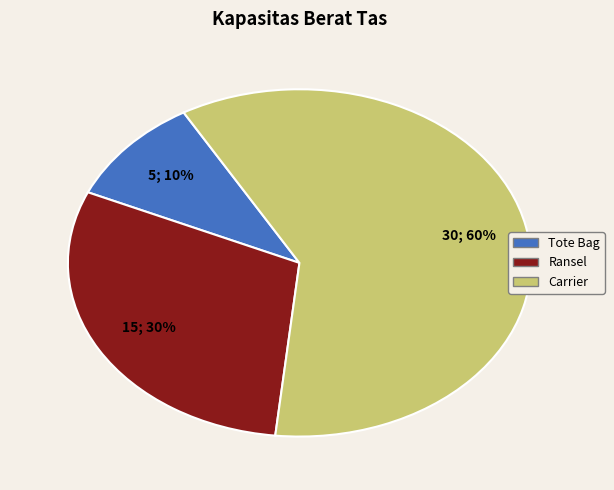

Does Ransel account for over 50% of the chart?

No